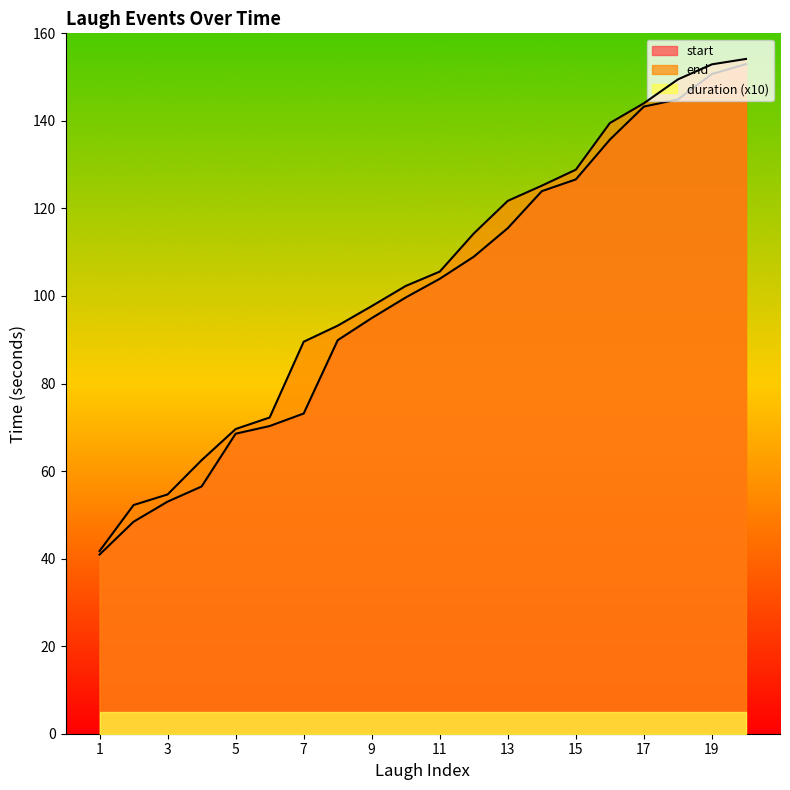

Where does the start series first go above 103?

11